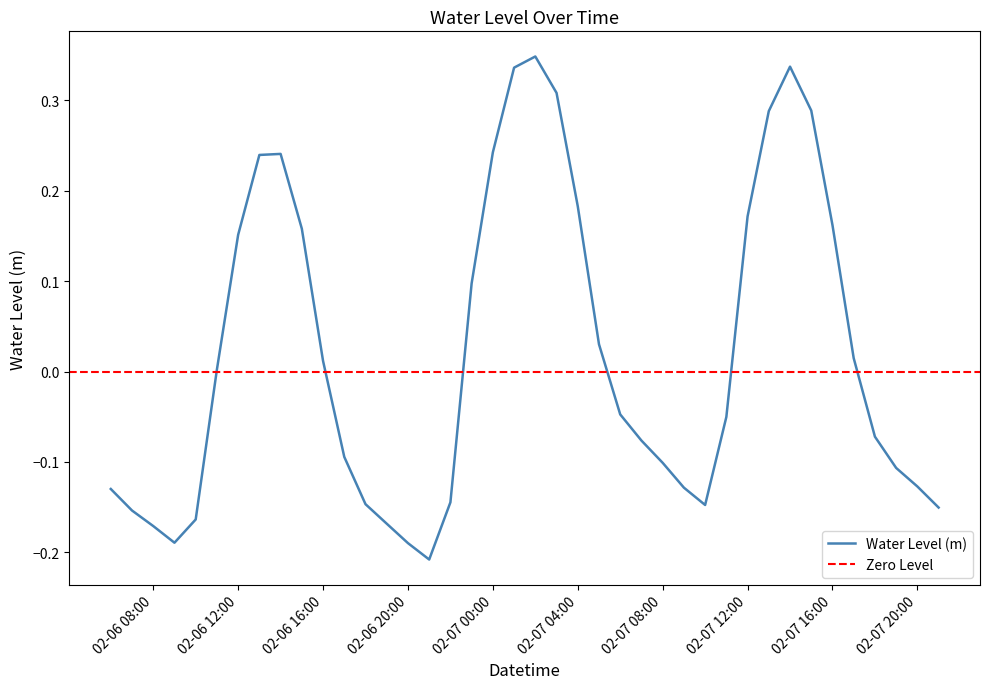

The chart shows a value of 0.3 at 2023-02-07 15:00:00. True or false?

True